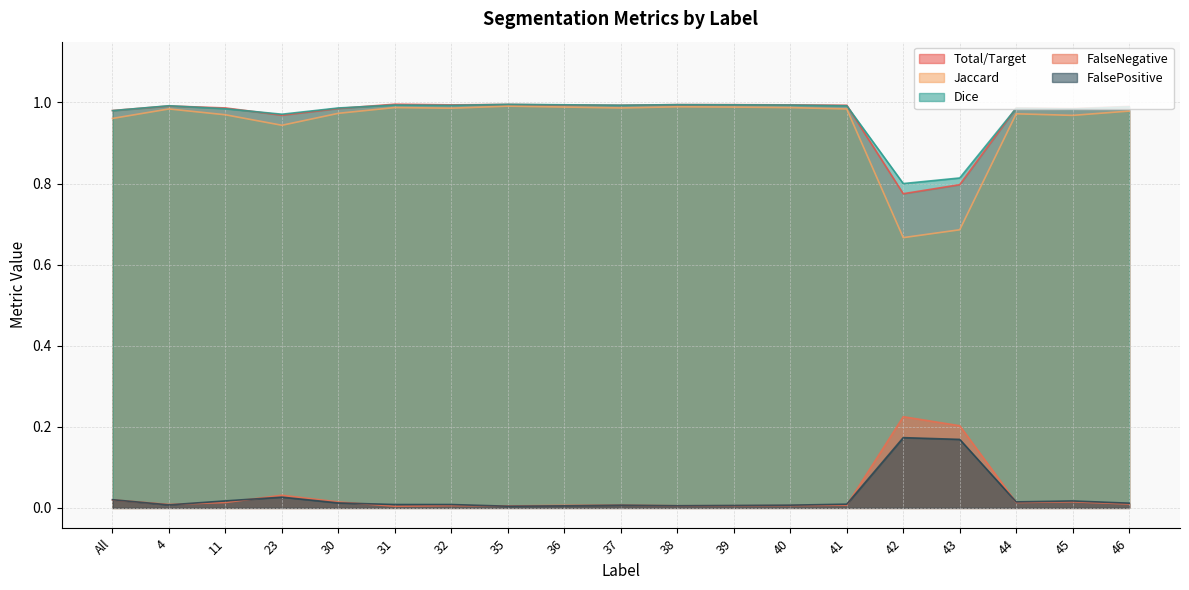

List the labels in order of Jaccard value, largest first.

35, 38, 36, 39, 31, 40, 37, 32, 4, 41, 46, 30, 44, 11, 45, All, 23, 43, 42